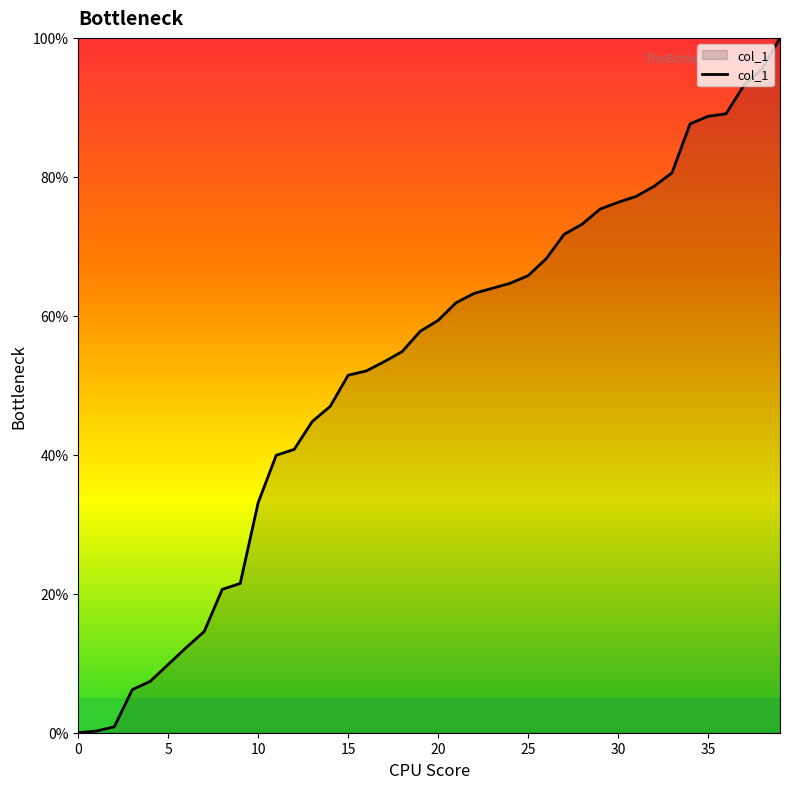

What is the difference between the maximum and minimum values?

100.0